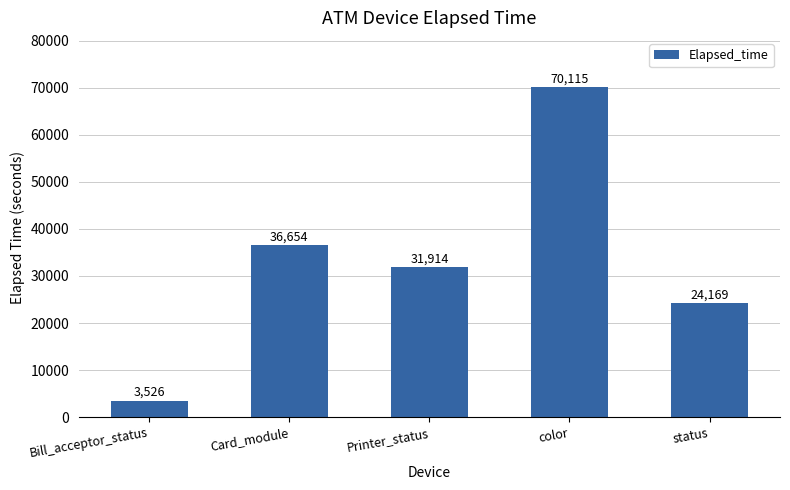

List the labels in order of value, largest first.

color, Card_module, Printer_status, status, Bill_acceptor_status